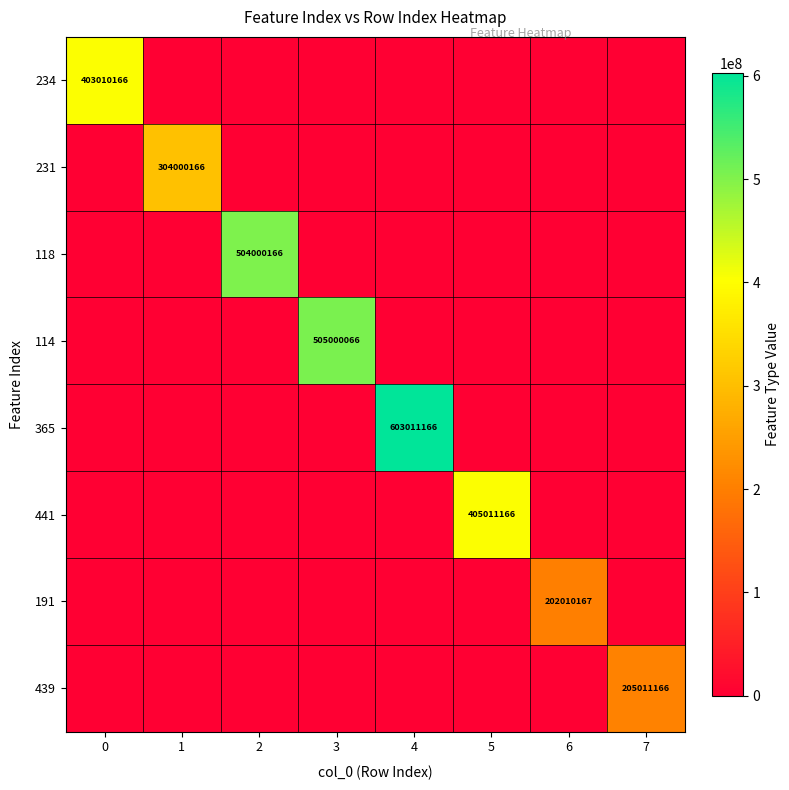

The 114 series shows 505000066 at 3. True or false?

True